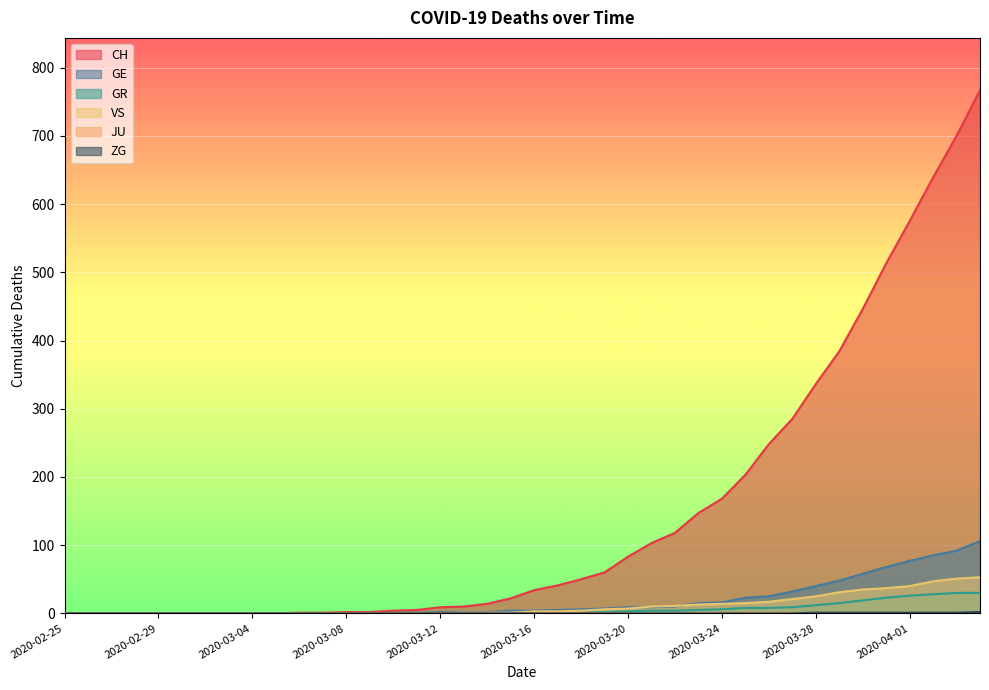

How many data points in VS are less than 3?

20